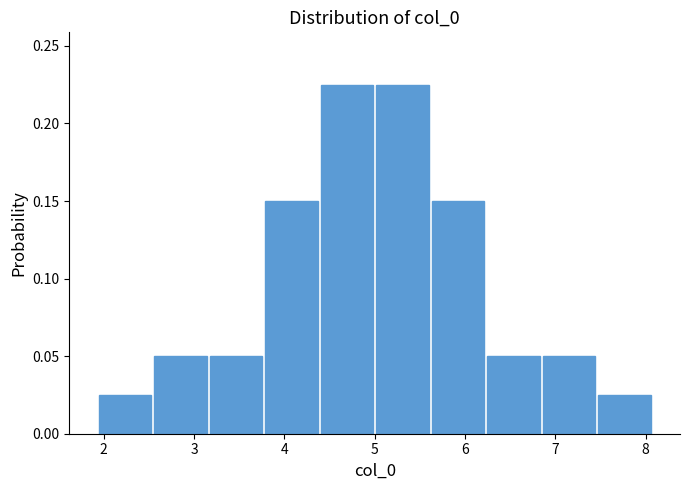

Reading left to right, list every bar in this chart as the range it spans on the x-axis followed by its height. Neither the bar edges nor the heights are printed on the chart, so give them approximately, as read against the axes.

1.9 to 2.5: 0.025
2.5 to 3.2: 0.050
3.2 to 3.8: 0.050
3.8 to 4.4: 0.150
4.4 to 5.0: 0.225
5.0 to 5.6: 0.225
5.6 to 6.2: 0.150
6.2 to 6.8: 0.050
6.8 to 7.5: 0.050
7.5 to 8.1: 0.025